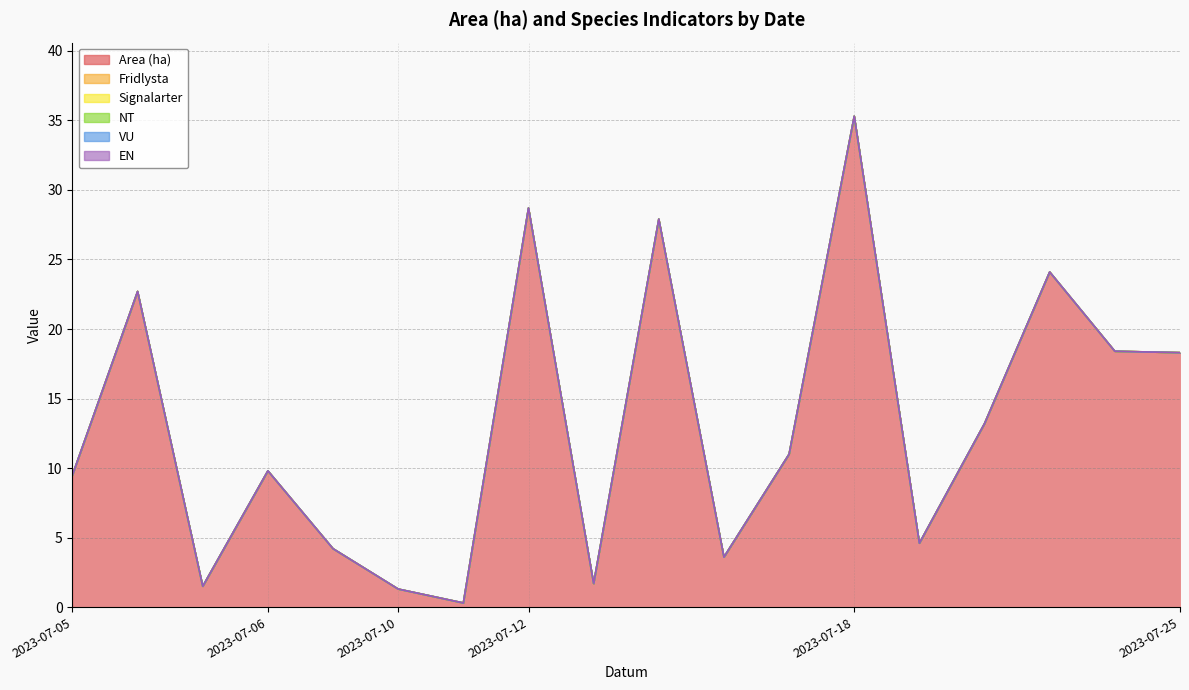

Which series has the largest range (max minus min)?

Area (ha)